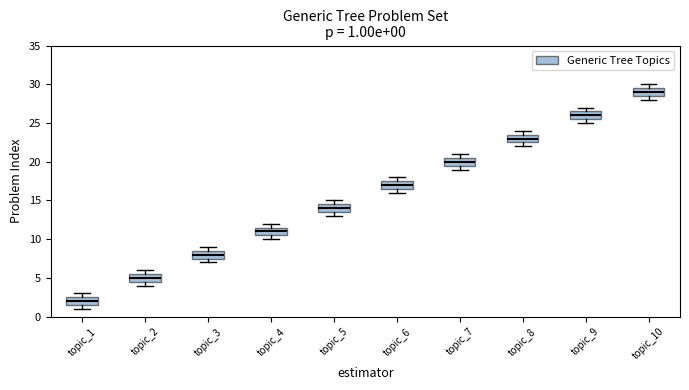

Which box's median line is the highest?

topic_10